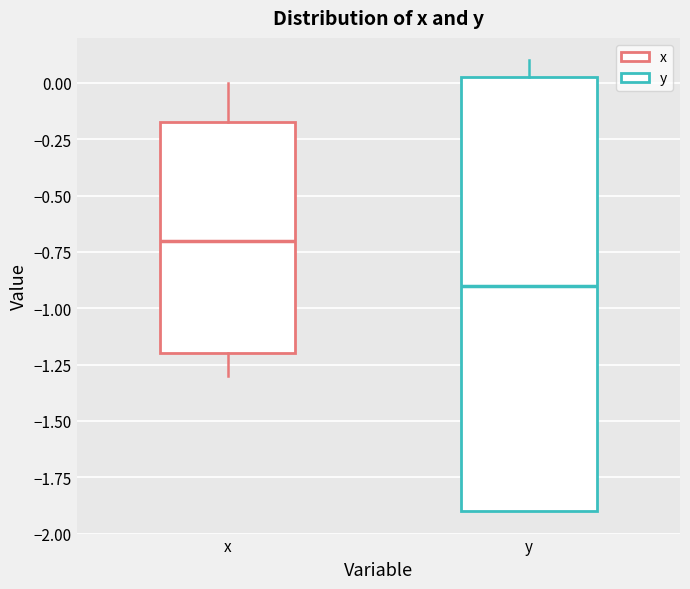

Which box has the highest median line?

x